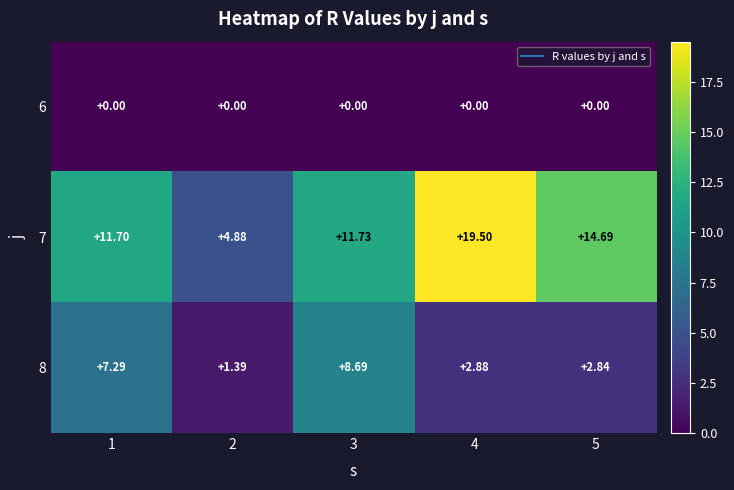

How many distinct data groups are displayed?

3